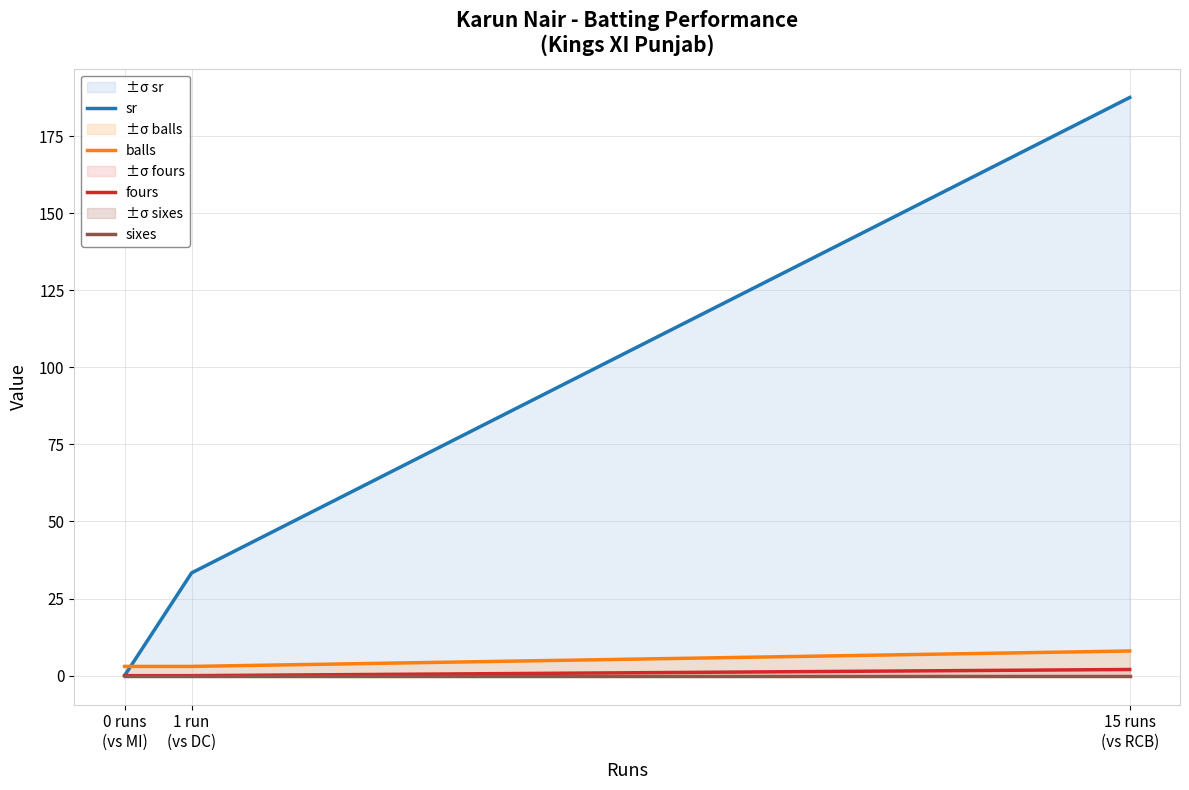

What is the total value across all series at 15 runs
(vs RCB)?

197.5